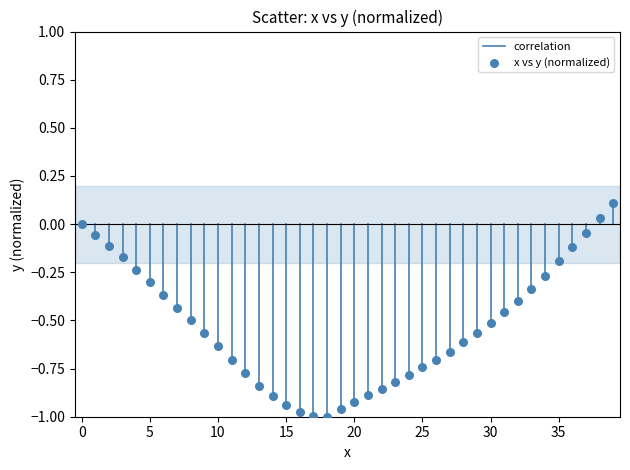

What is the range of Y values (max minus min)?

1.1